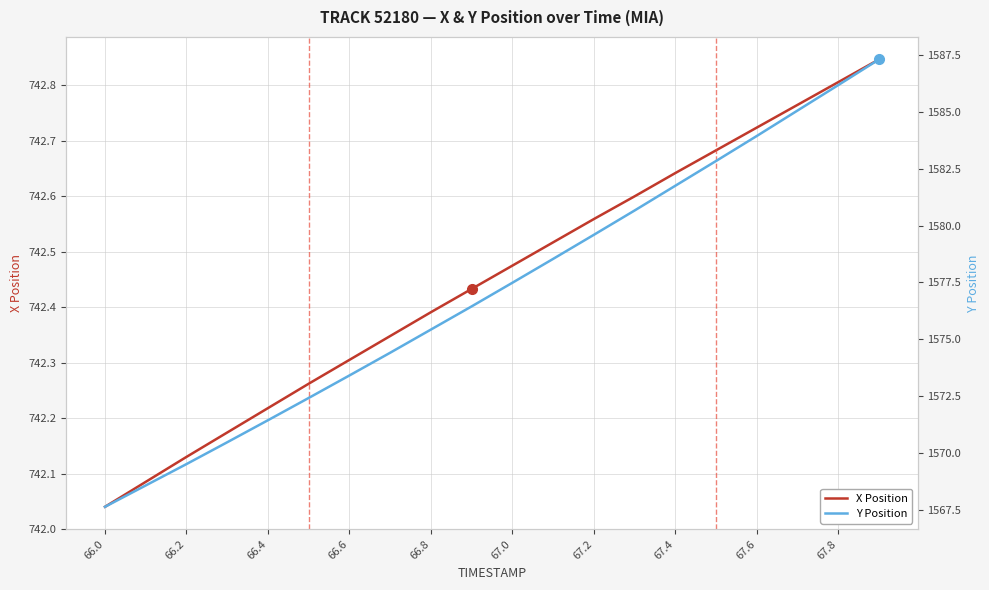

Does the chart have visible grid lines?

Yes